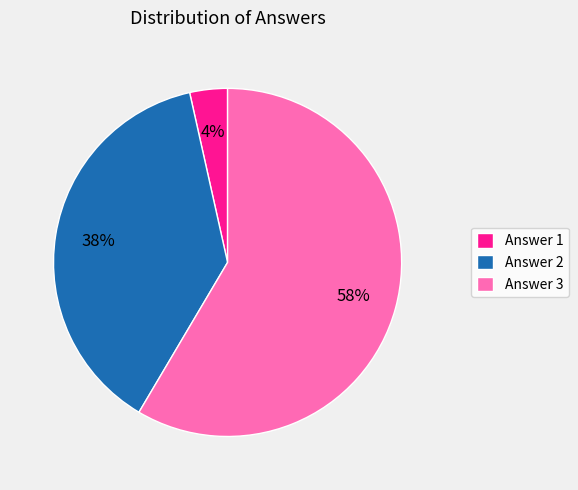

Which slice is the largest?

Answer 3